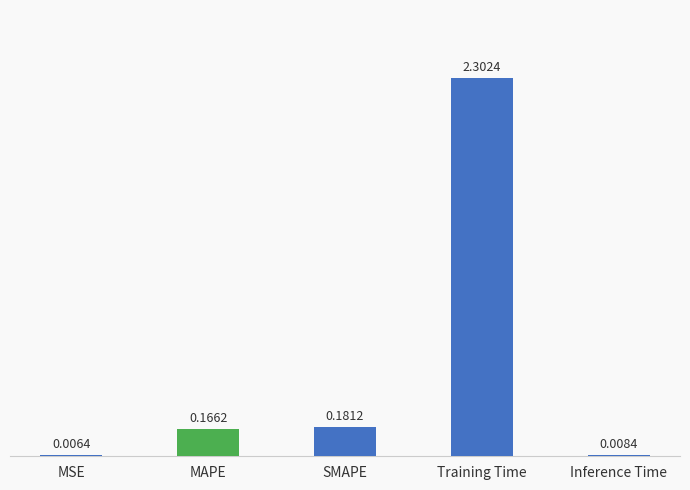

At which category does the chart reach its peak across all series?

Training Time